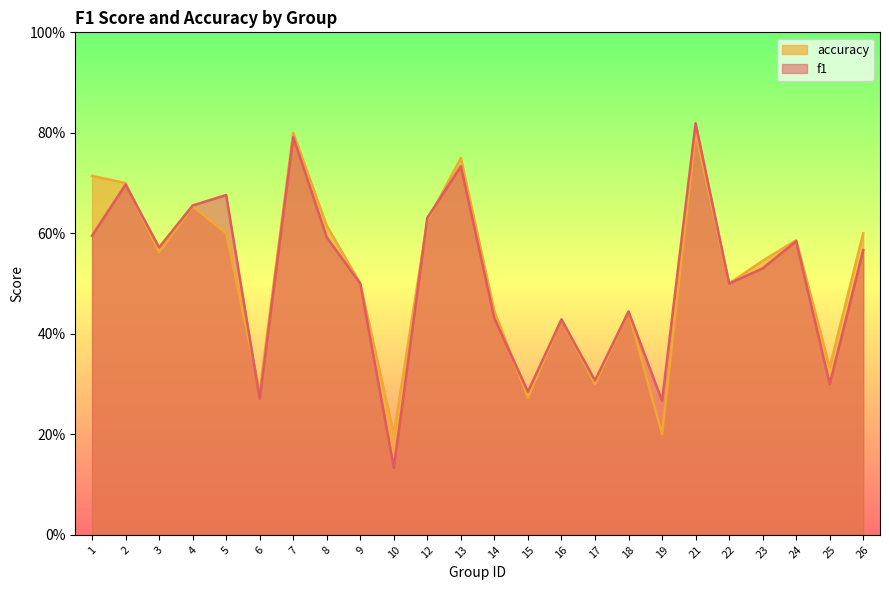

What is the difference between the maximum and minimum values in the accuracy series?

0.6